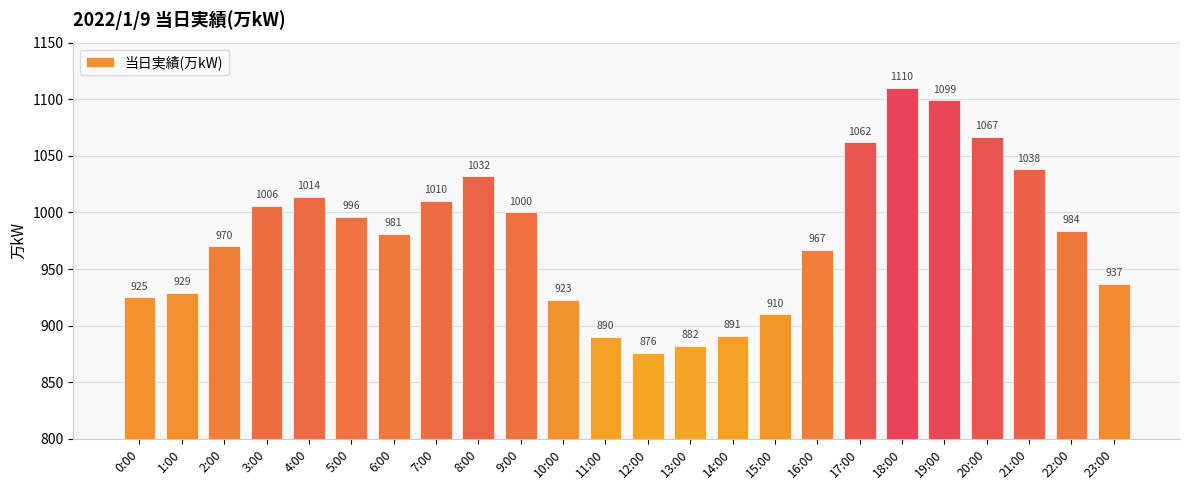

How many distinct data groups are displayed?

1